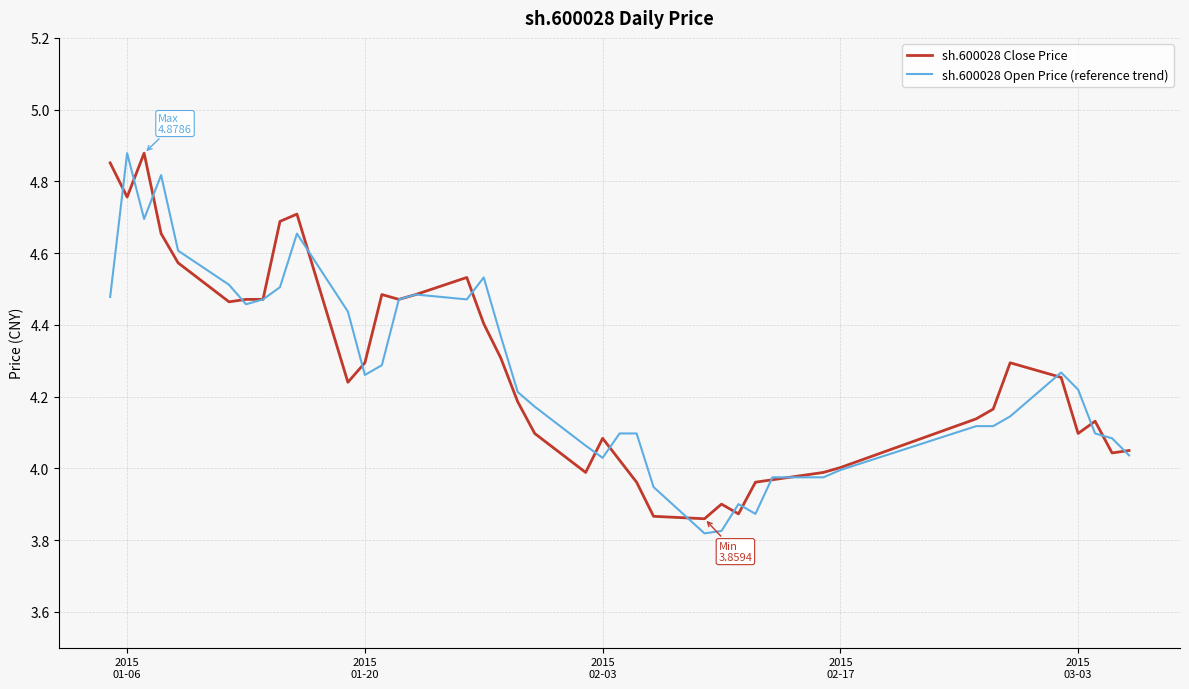

At which category does sh.600028 Close Price reach its first local valley?

2015
01-06